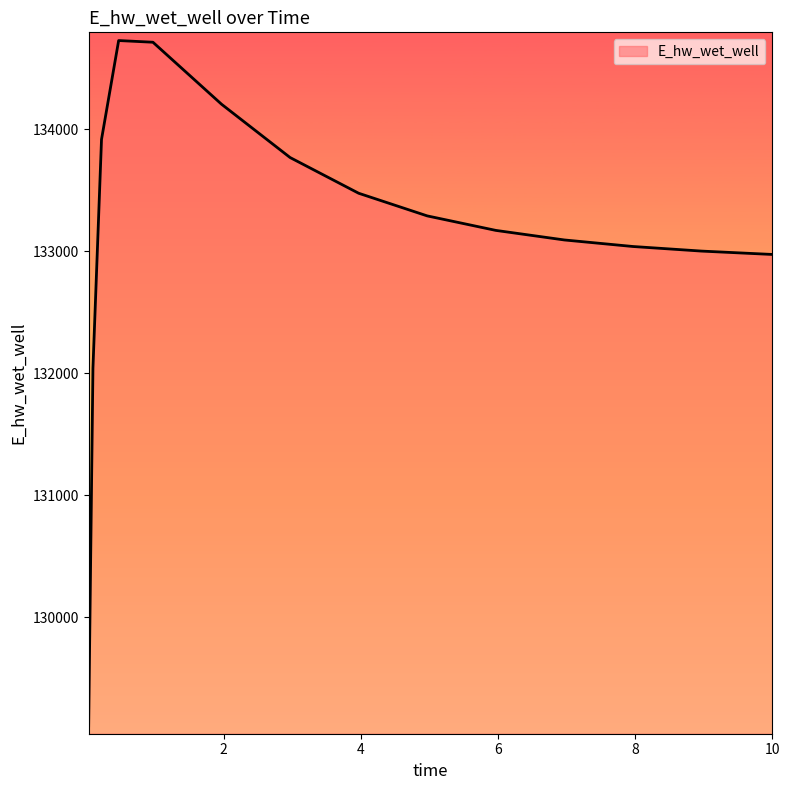

What is the maximum value shown in the chart?

134728.9